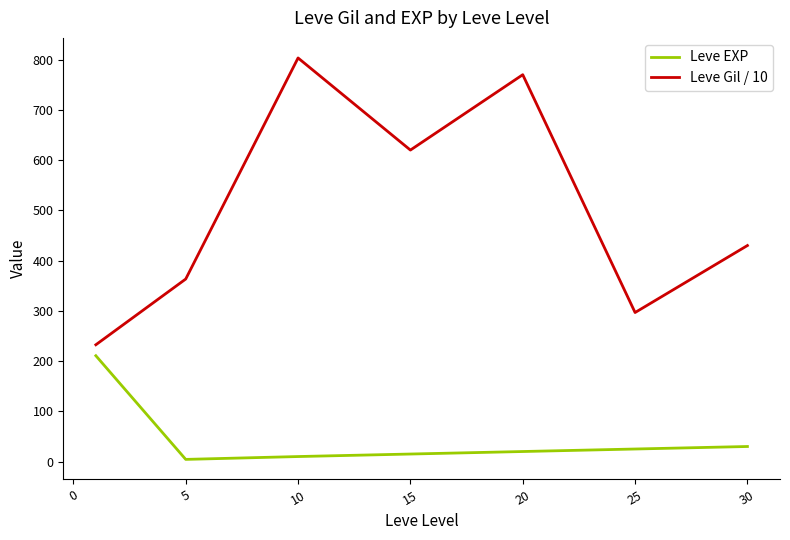

Rank the series by their maximum value, from lowest to highest.

Leve EXP, Leve Gil / 10